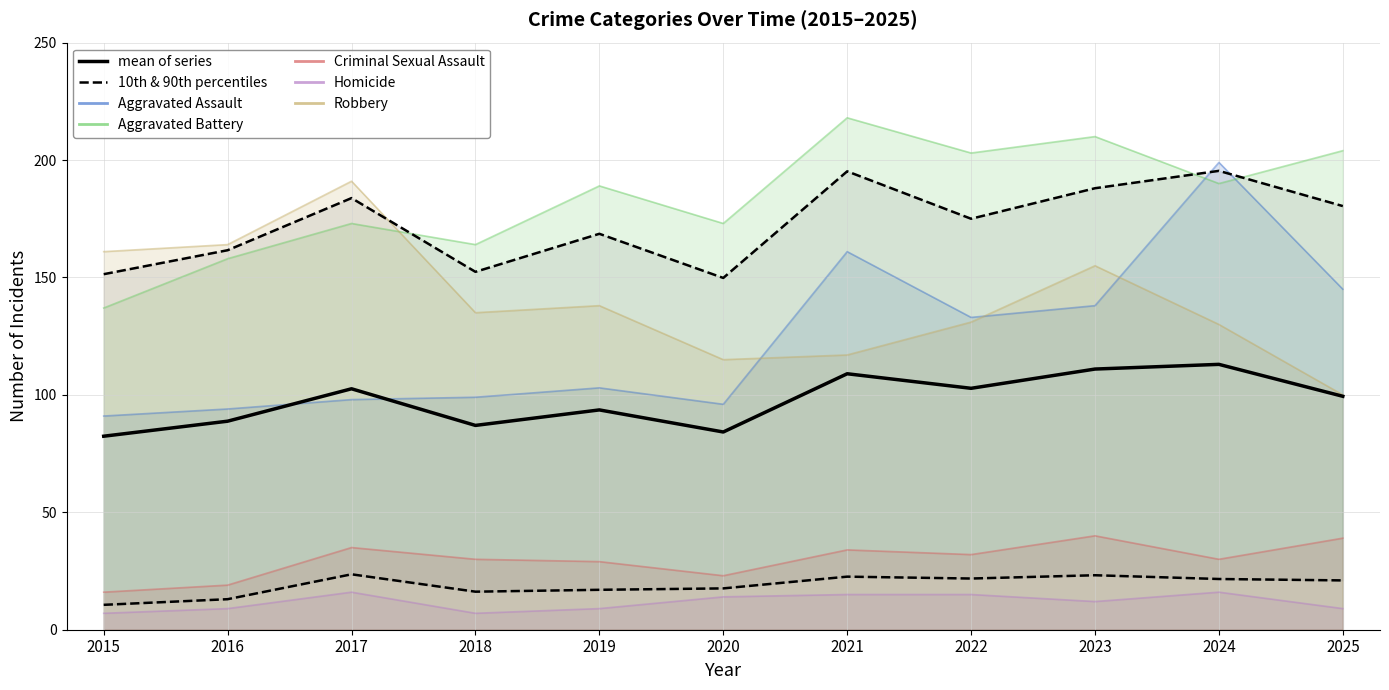

Is it true that mean of series equals 152.7 at 2019?

False